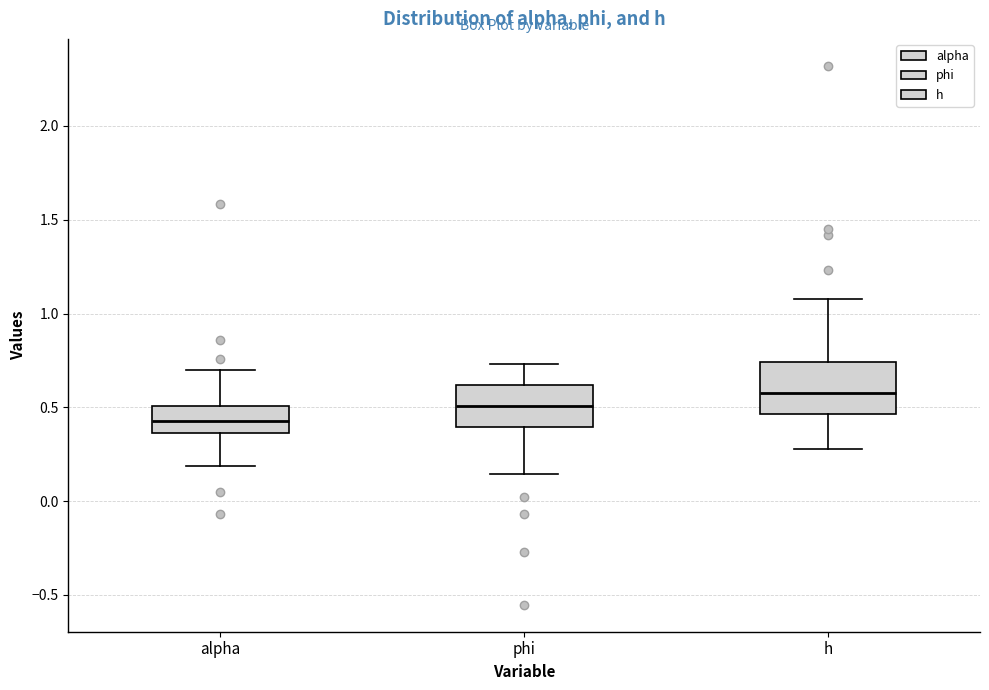

Which box is the tallest, from its lower edge to its upper edge?

h